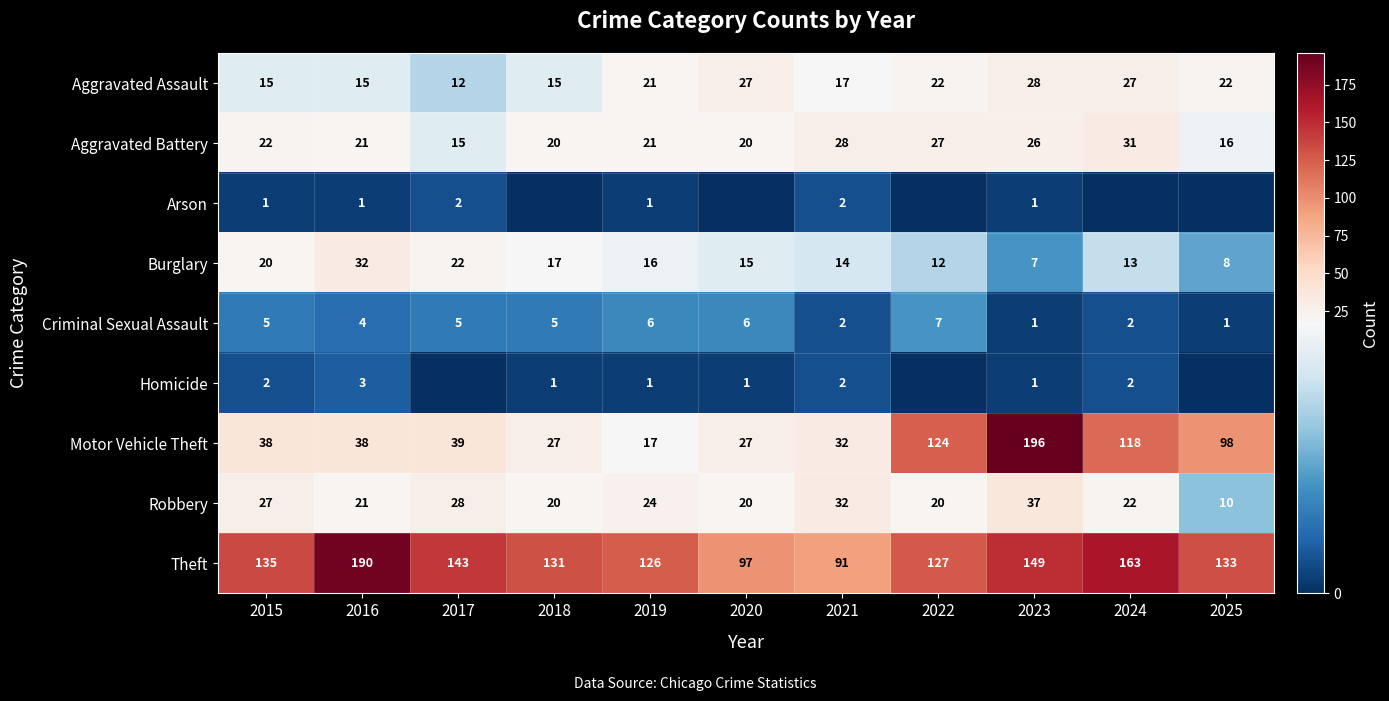

What is the sum of all Theft values?

1485